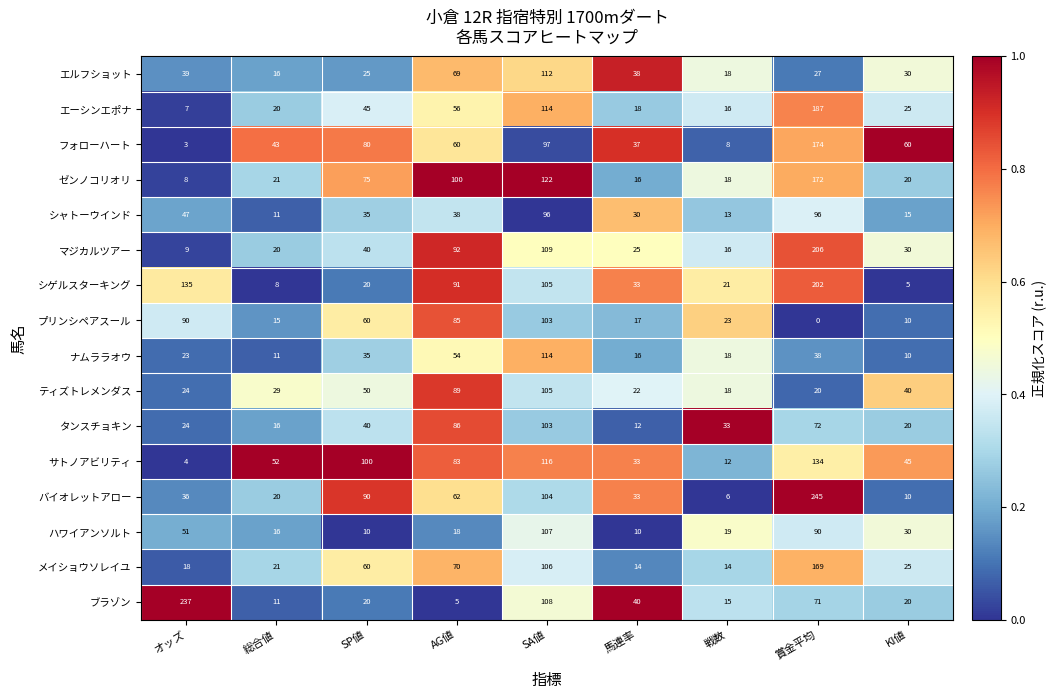

List the labels in order of マジカルツアー value, largest first.

賞金平均, SA値, AG値, SP値, KI値, 馬連率, 総合値, 戦数, オッズ